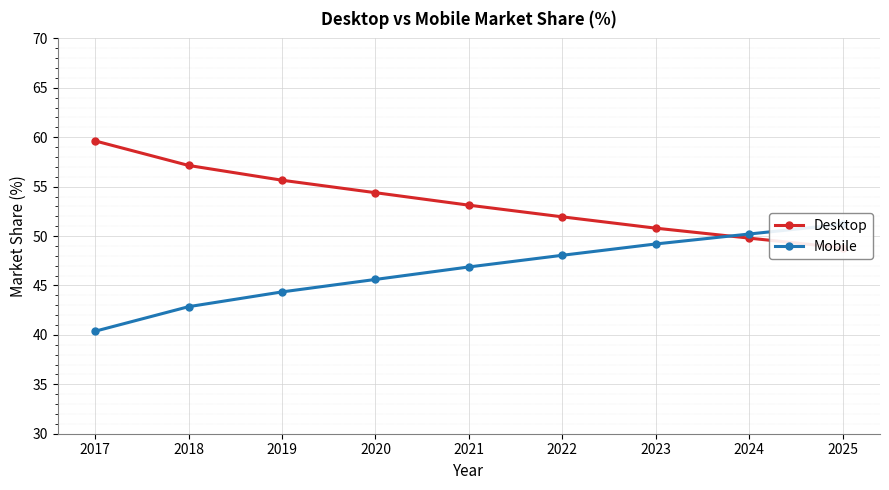

What is the average value of the Mobile series?

46.5